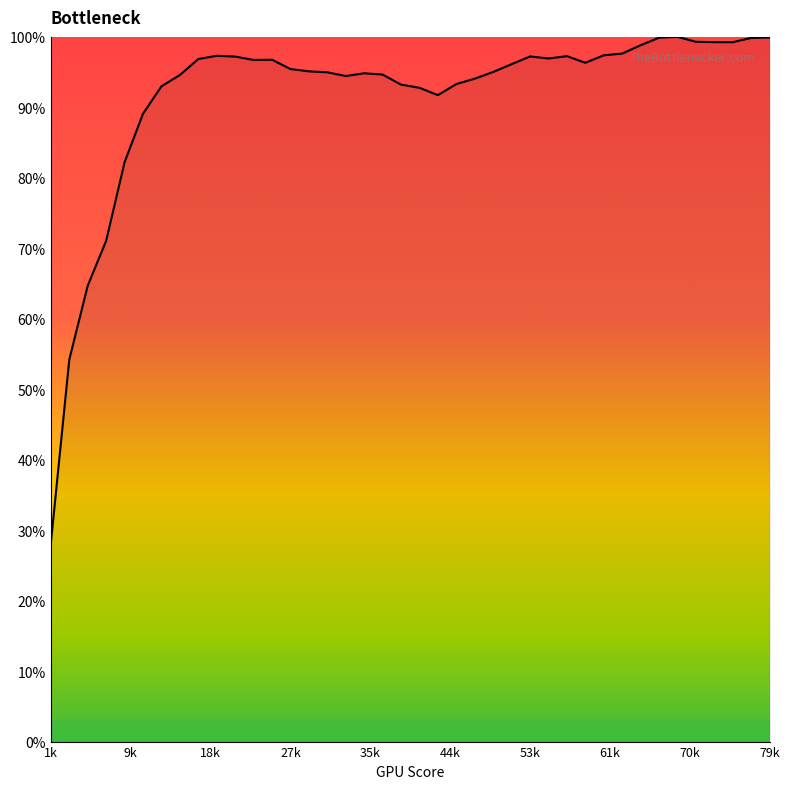

What is the smallest value displayed?

28.2